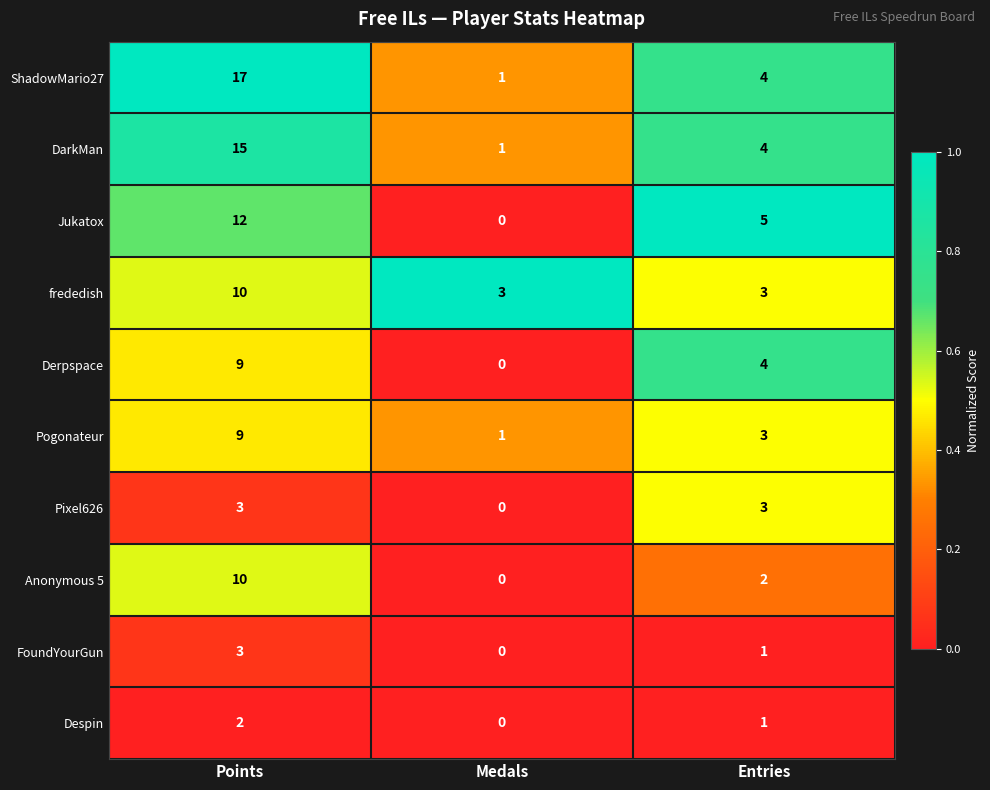

What is the total value across all series at Medals?

6